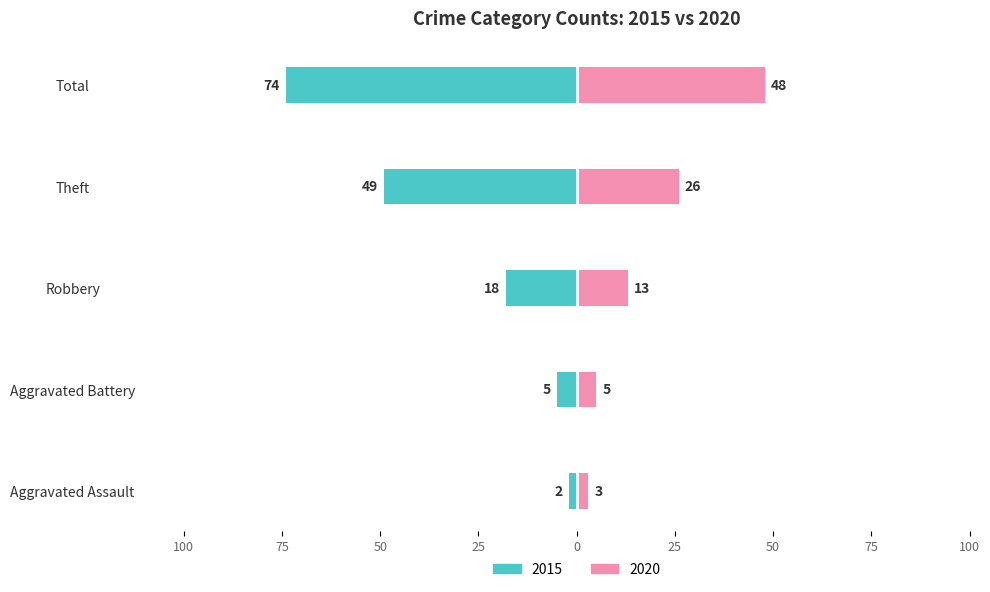

What is the value of the 2015 bar at the 5th from the left?

-74